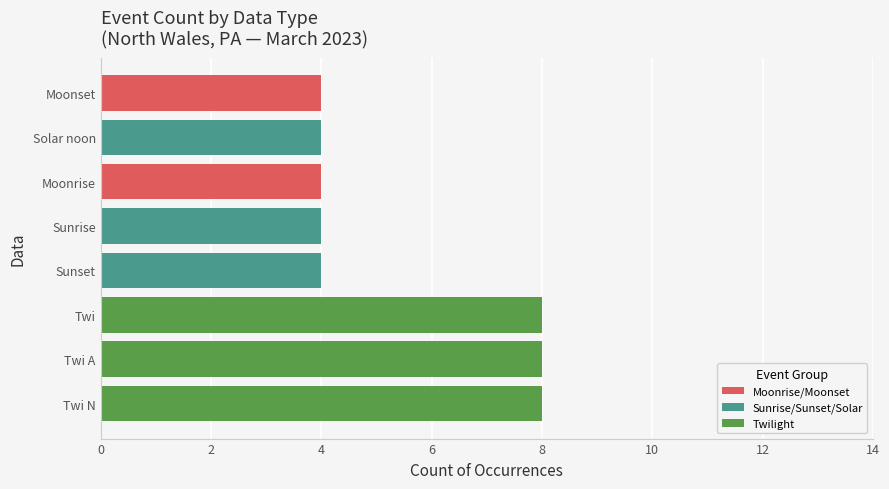

What is the total value across all series at Twi A?

8